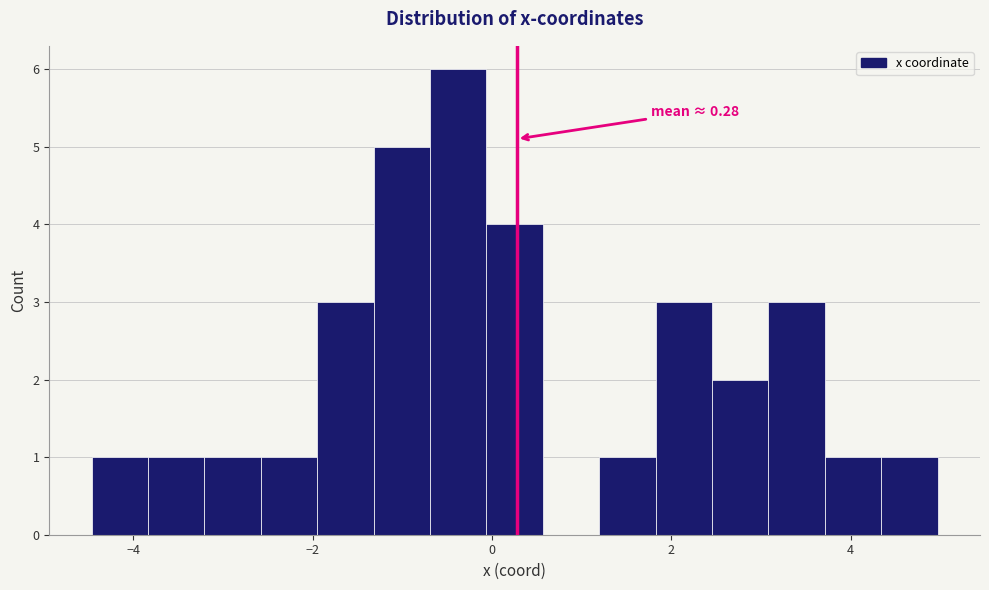

Read against the x-axis, roughly where is the centre of the tallest bar?

-0.4